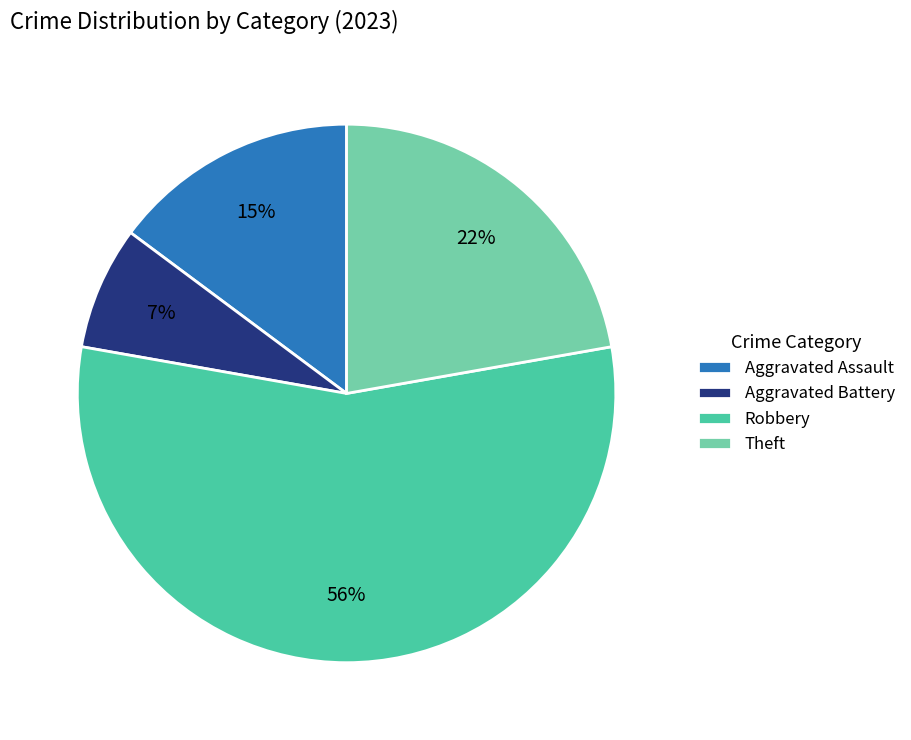

Between Robbery and Aggravated Battery, which is larger?

Robbery